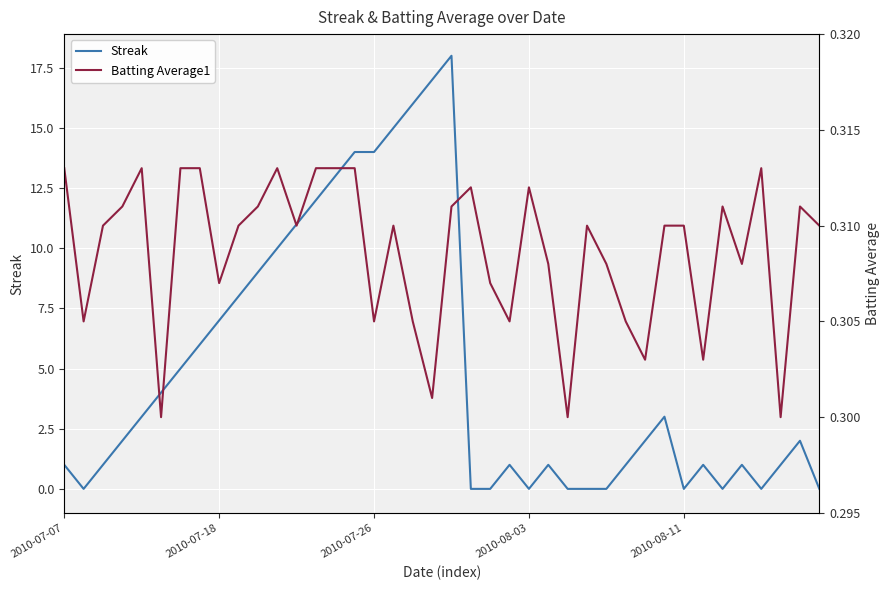

How many times do Streak and Batting Average1 cross each other?

15